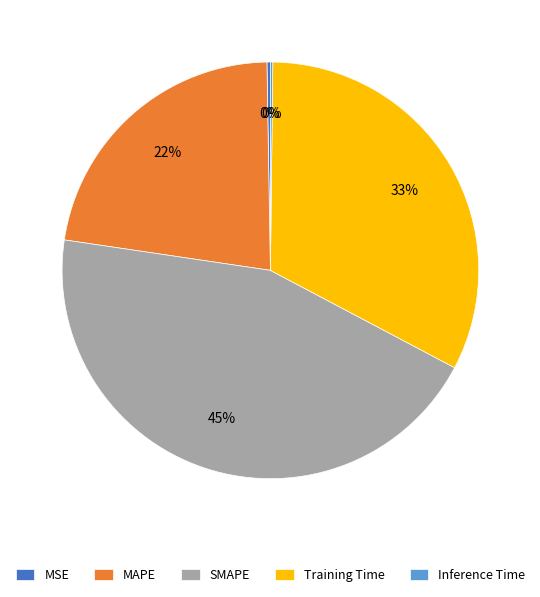

Is it true that MAPE is 16% of the pie?

False